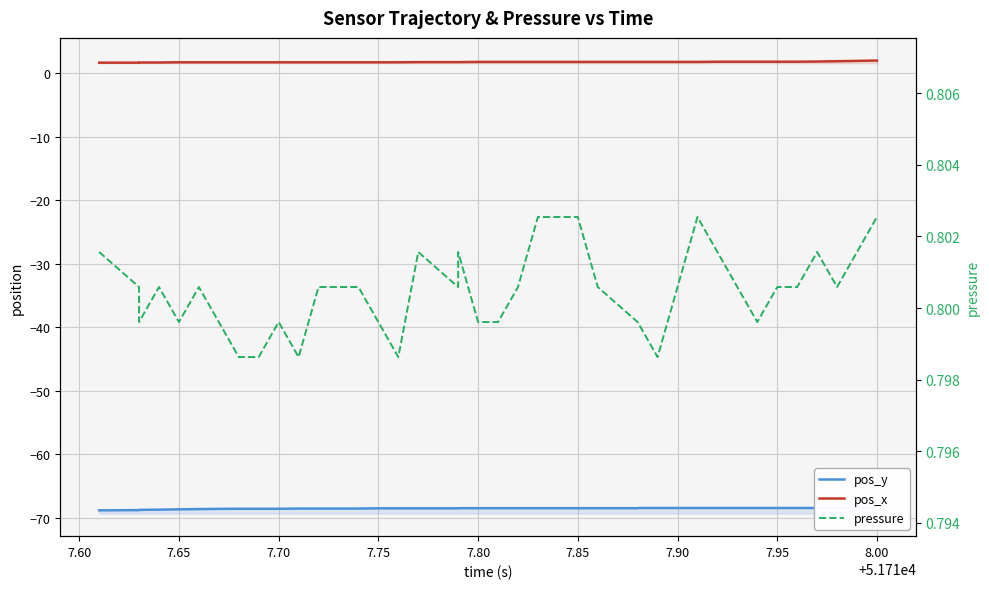

Reading left to right, transcribe all the data shown in this chart.

pos_y: -68.9	-68.8	-68.8	-68.7	-68.7	-68.7	-68.6	-68.6	-68.6	-68.6	-68.6	-68.6	-68.6	-68.6	-68.5	-68.5	-68.5	-68.5	-68.5	-68.5	-68.5	-68.5	-68.5	-68.5	-68.5	-68.5	-68.5	-68.5	-68.5	-68.5	-68.5	-68.5	-68.5	-68.5	-68.5	-68.5	-68.5	-68.5	-68.4	-68.4
pos_x: 1.6	1.6	1.7	1.7	1.7	1.7	1.7	1.7	1.7	1.7	1.7	1.7	1.7	1.7	1.7	1.7	1.7	1.7	1.7	1.8	1.8	1.8	1.8	1.8	1.8	1.8	1.8	1.8	1.8	1.8	1.8	1.8	1.8	1.8	1.8	1.8	1.8	1.9	1.9	2.0
pressure: 0.8	0.8	0.8	0.8	0.8	0.8	0.8	0.8	0.8	0.8	0.8	0.8	0.8	0.8	0.8	0.8	0.8	0.8	0.8	0.8	0.8	0.8	0.8	0.8	0.8	0.8	0.8	0.8	0.8	0.8	0.8	0.8	0.8	0.8	0.8	0.8	0.8	0.8	0.8	0.8